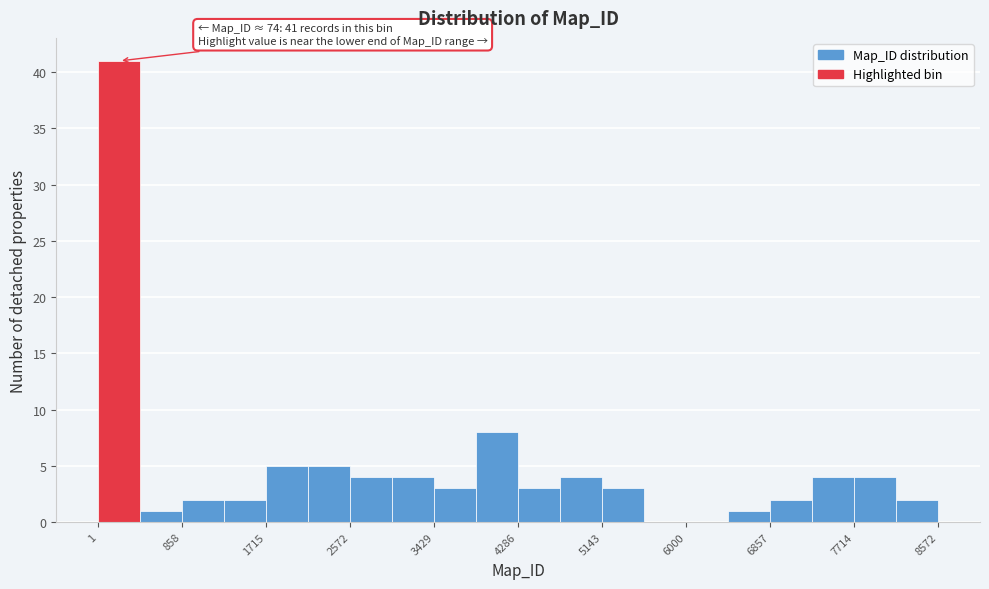

Over which range of the x-axis is the bar tallest?

0 to 400